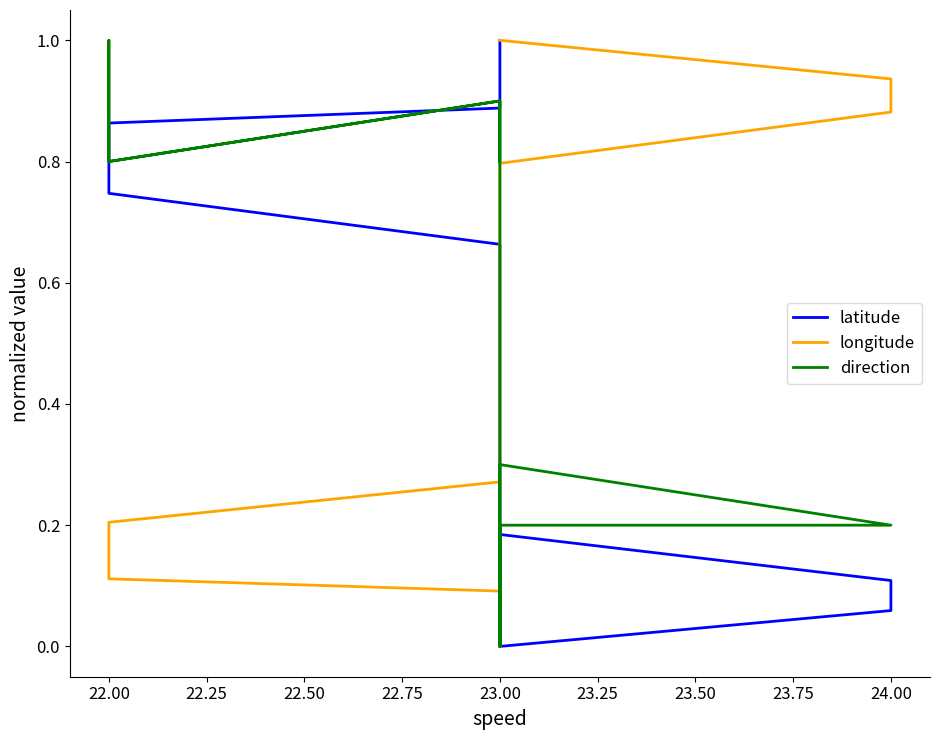

Which series changed the most between 13 and 16?

direction